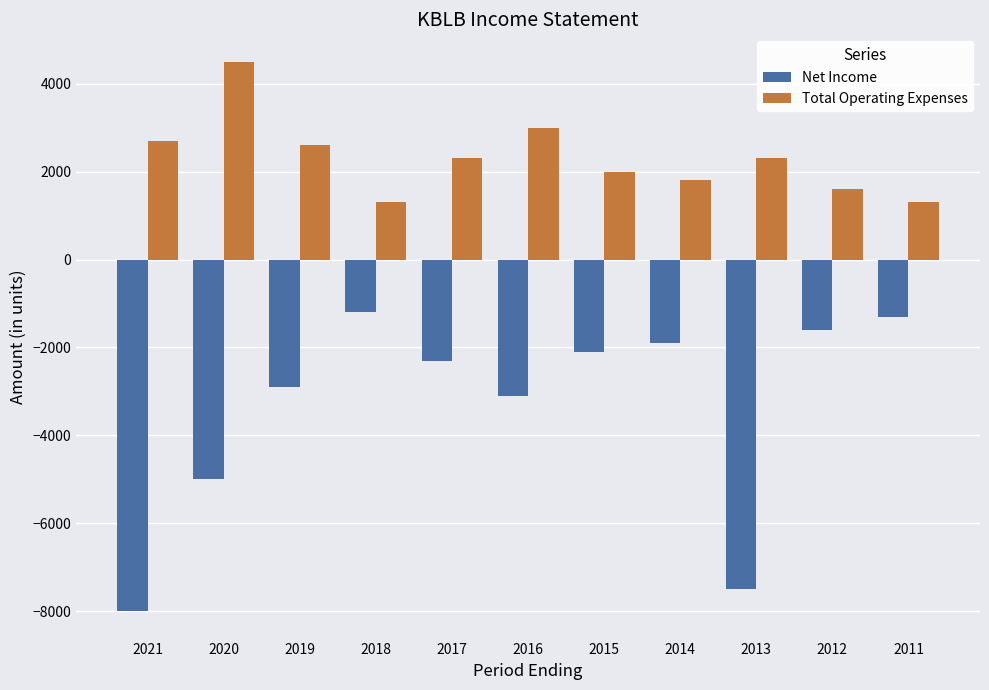

Rank the series by their maximum value, from highest to lowest.

Total Operating Expenses, Net Income